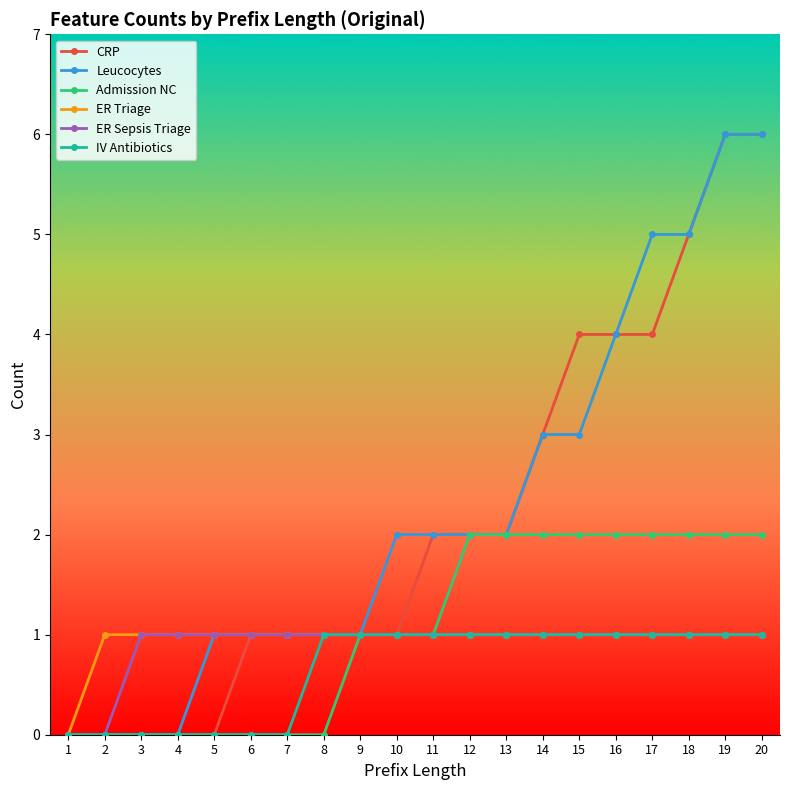

Count the ER Triage values in the range 1 to 2.

19